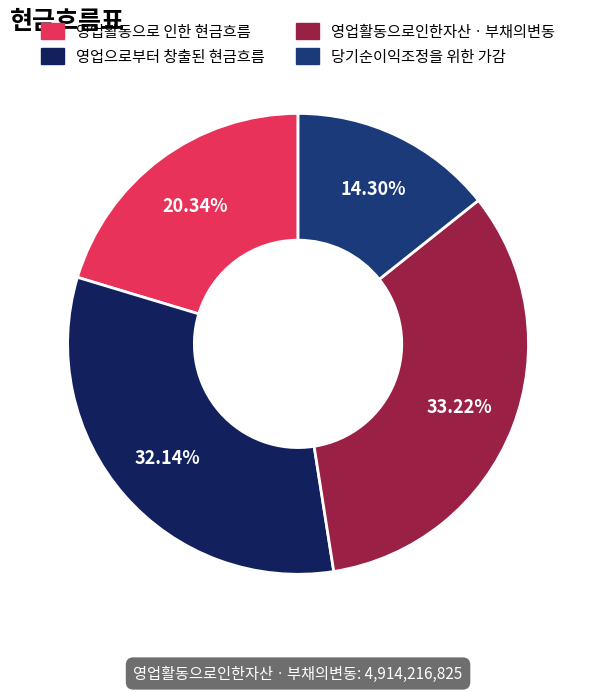

True or false: 영업으로부터 창출된 현금흐름 accounts for 32% of the total.

True